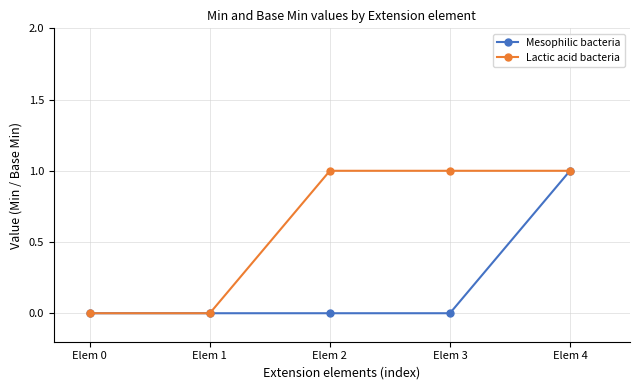

True or false: Lactic acid bacteria has more than 2 interior local peaks.

False